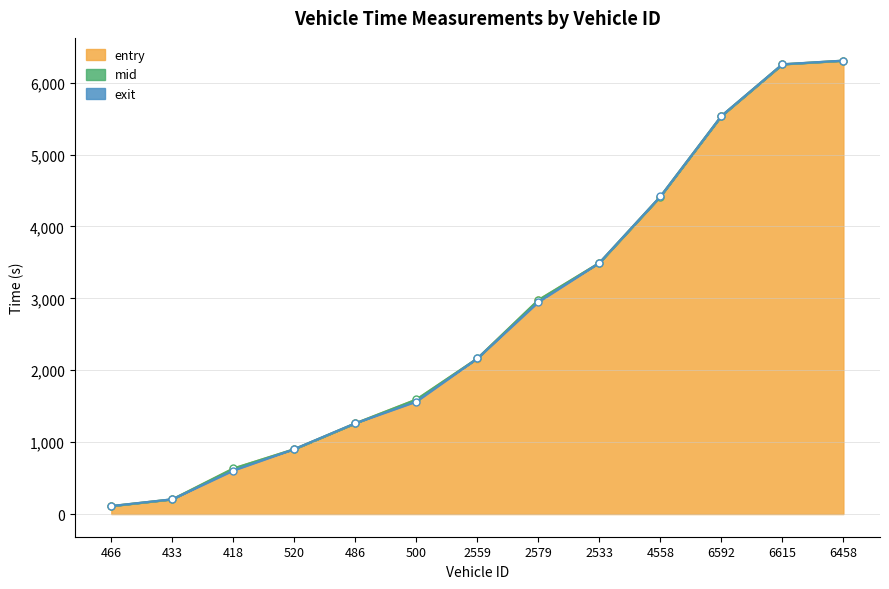

What is the value of the exit point at the 13th from the left?

6307.2